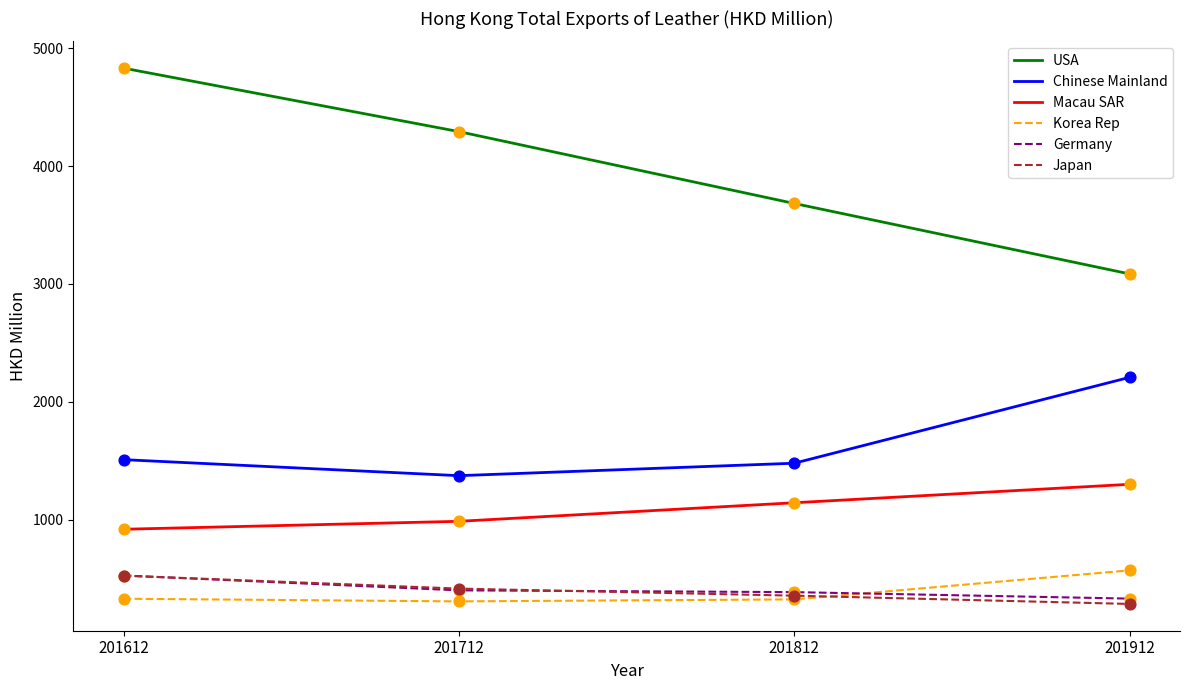

What is the total value across all series at 201612?

8638.8